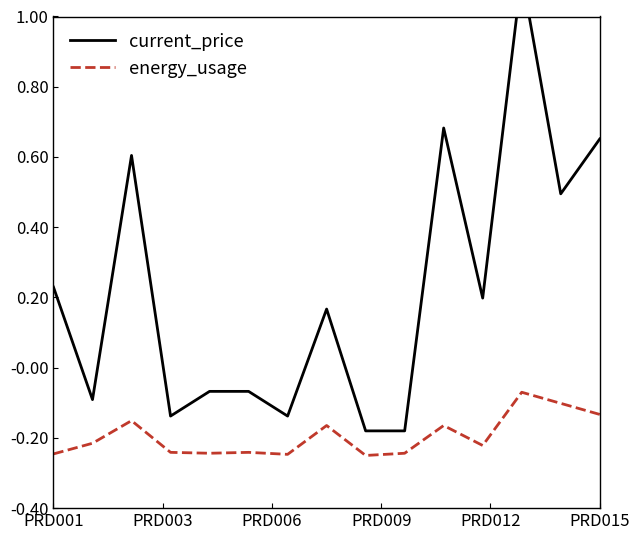

The energy_usage series shows -0.4 at PRD001. True or false?

False